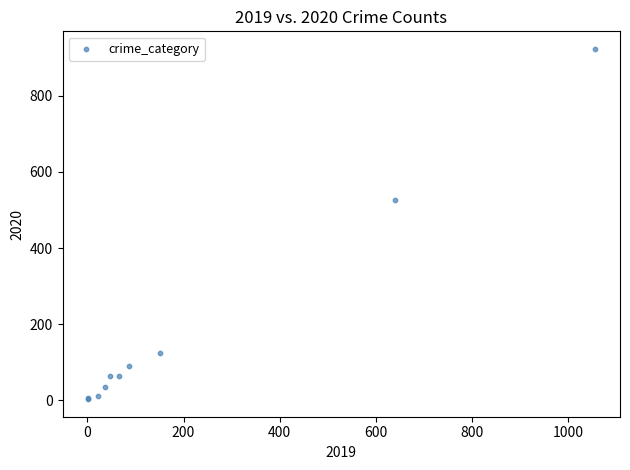

What Y value in the scatter plot is closest to 463?

526